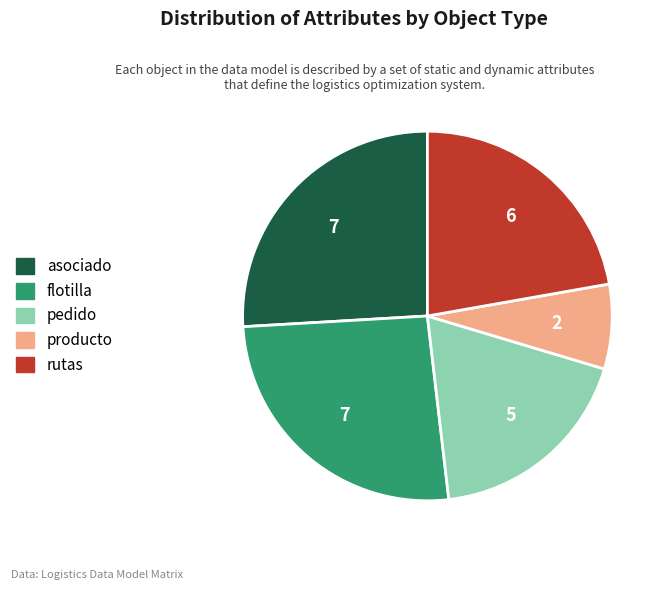

Which category has the smallest portion of the pie?

producto